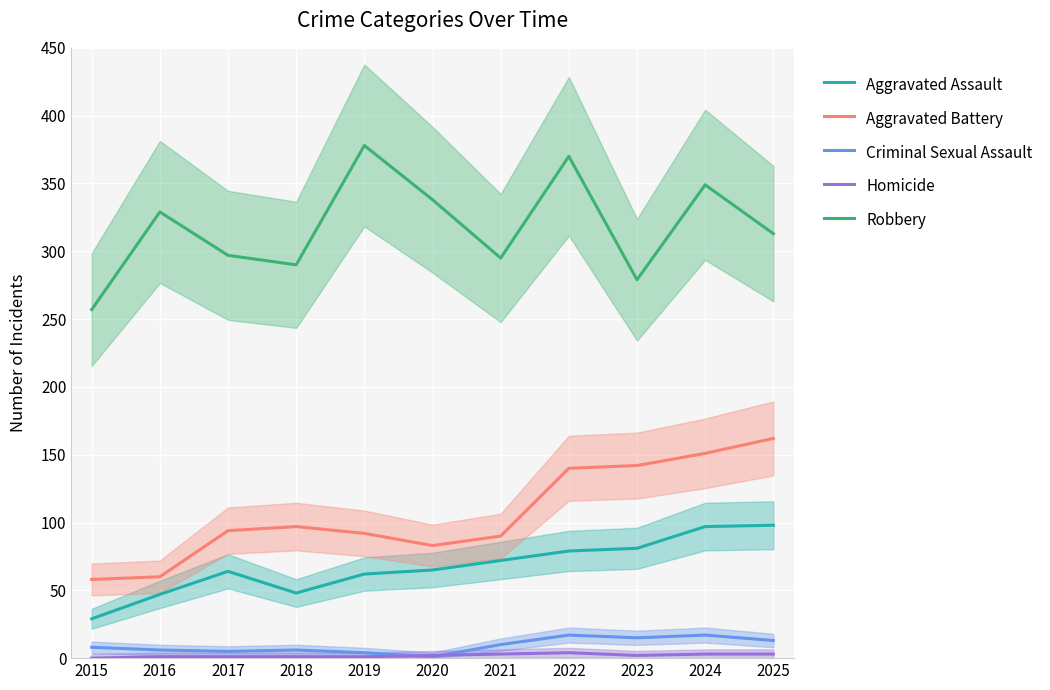

True or false: Criminal Sexual Assault and Homicide intersect in this chart.

True